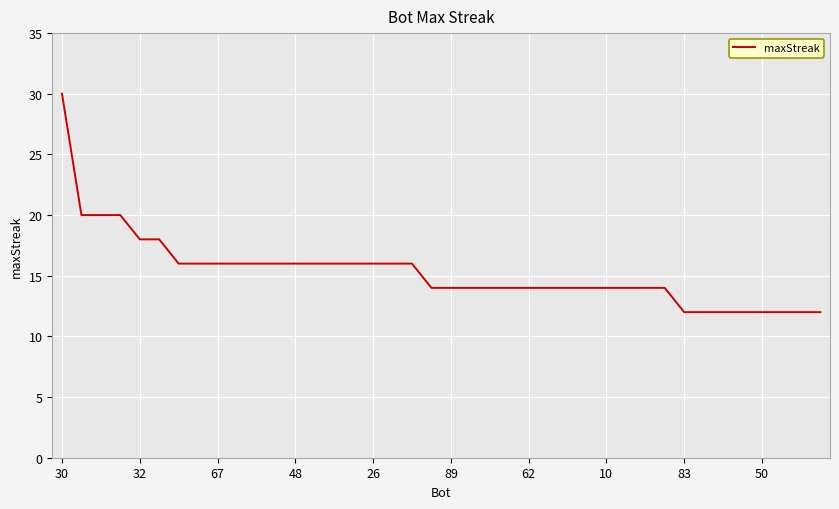

How many lines are shown in the chart?

1